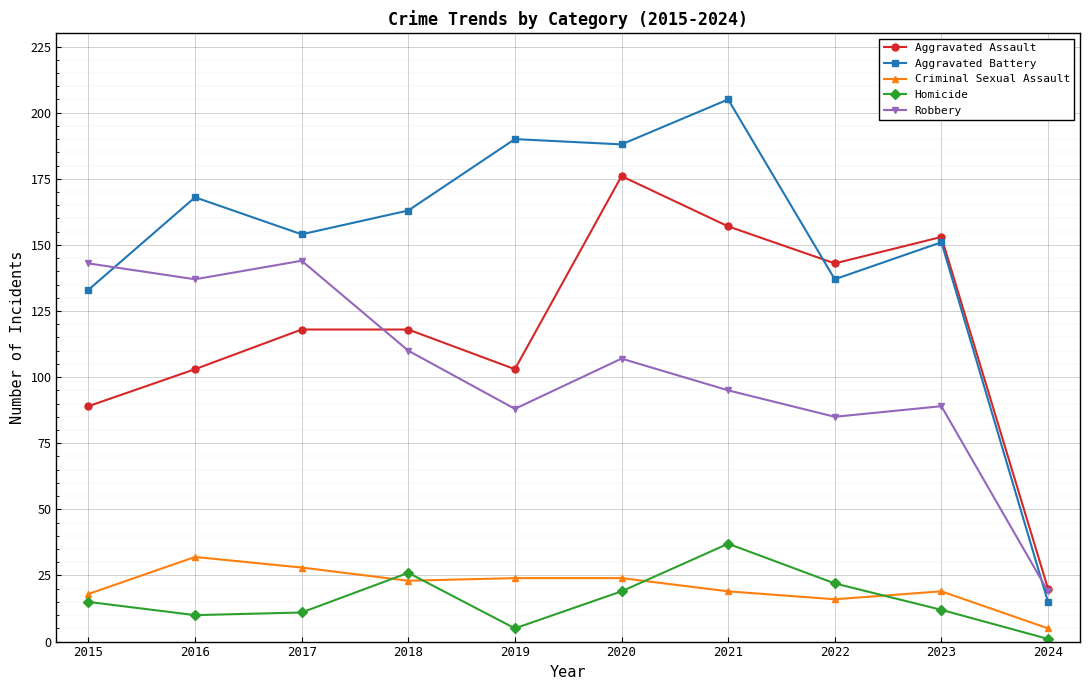

What is the difference between the Homicide values at 2017 and 2022?

11